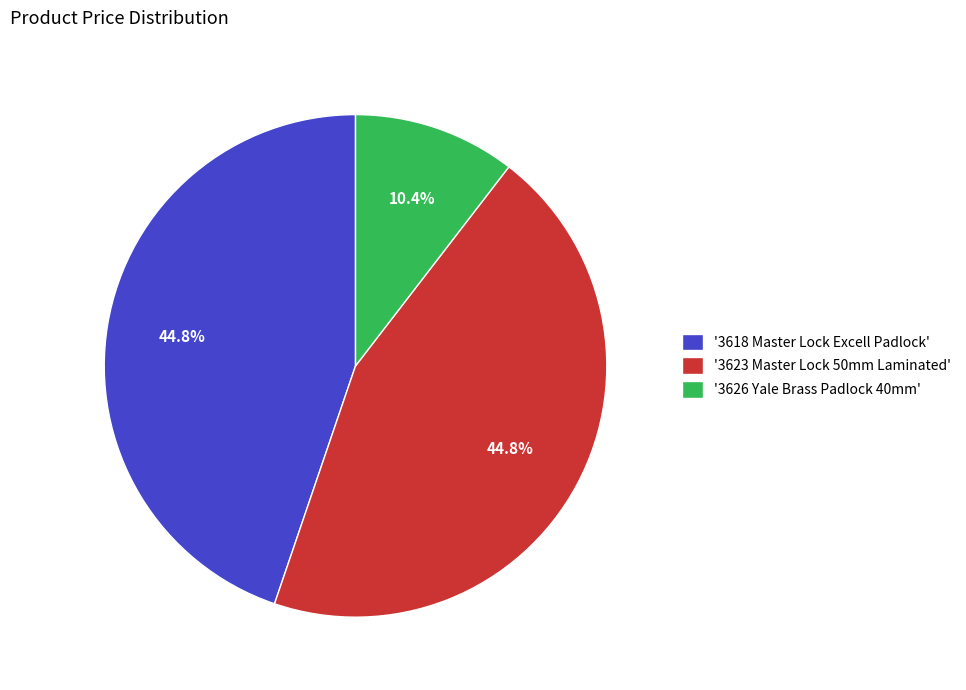

Approximately how many times larger is the value at '3618 Master Lock Excell Padlock' compared to '3626 Yale Brass Padlock 40mm'?

4.3